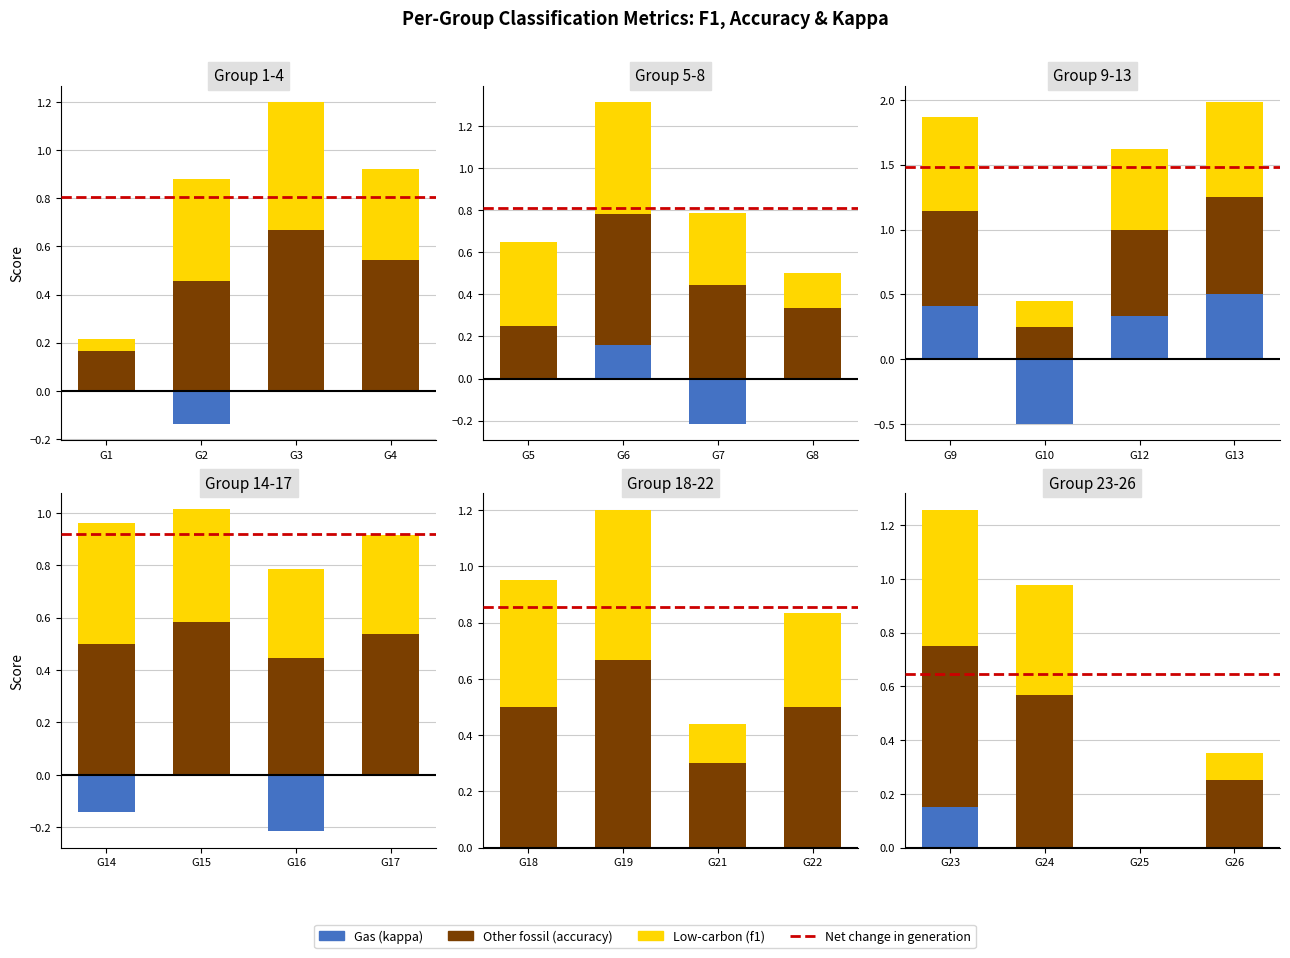

Reading right to left, what are all the values shown in this chart?

f1: 26=0.1	25=0.0	24=0.4	23=0.5	22=0.3	21=0.1	19=0.5	18=0.5	17=0.4	16=0.3	15=0.4	14=0.5	13=0.7	12=0.6	10=0.2	9=0.7	8=0.2	7=0.3	6=0.5	5=0.4	4=0.4	3=0.5	2=0.4	1=0.0
accuracy: 26=0.2	25=0.0	24=0.6	23=0.6	22=0.5	21=0.3	19=0.7	18=0.5	17=0.5	16=0.4	15=0.6	14=0.5	13=0.8	12=0.7	10=0.2	9=0.7	8=0.3	7=0.4	6=0.6	5=0.2	4=0.5	3=0.7	2=0.5	1=0.2
kappa: 26=0.0	25=0.0	24=0.0	23=0.2	22=0.0	21=0.0	19=0.0	18=0.0	17=0.0	16=-0.2	15=0.0	14=-0.1	13=0.5	12=0.3	10=-0.5	9=0.4	8=0.0	7=-0.2	6=0.2	5=0.0	4=0.0	3=0.0	2=-0.1	1=0.0